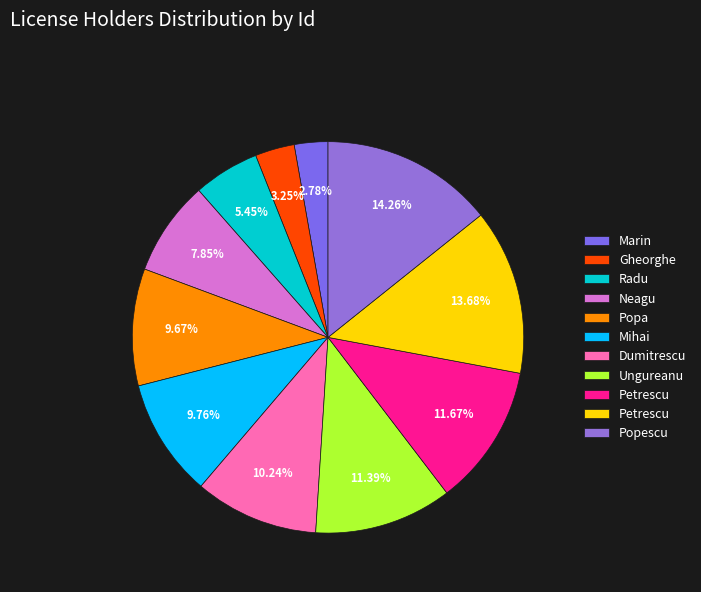

How many slices are in this pie chart?

11